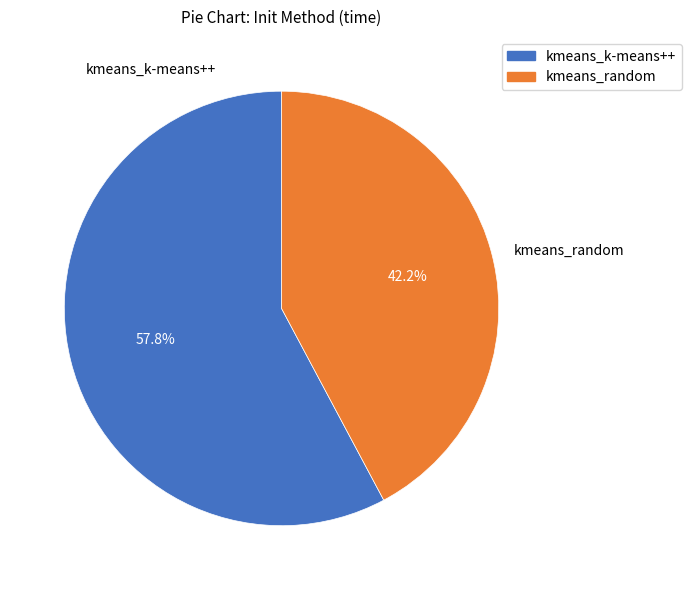

Approximately how many times larger is the value at kmeans_random compared to kmeans_k-means++?

0.7